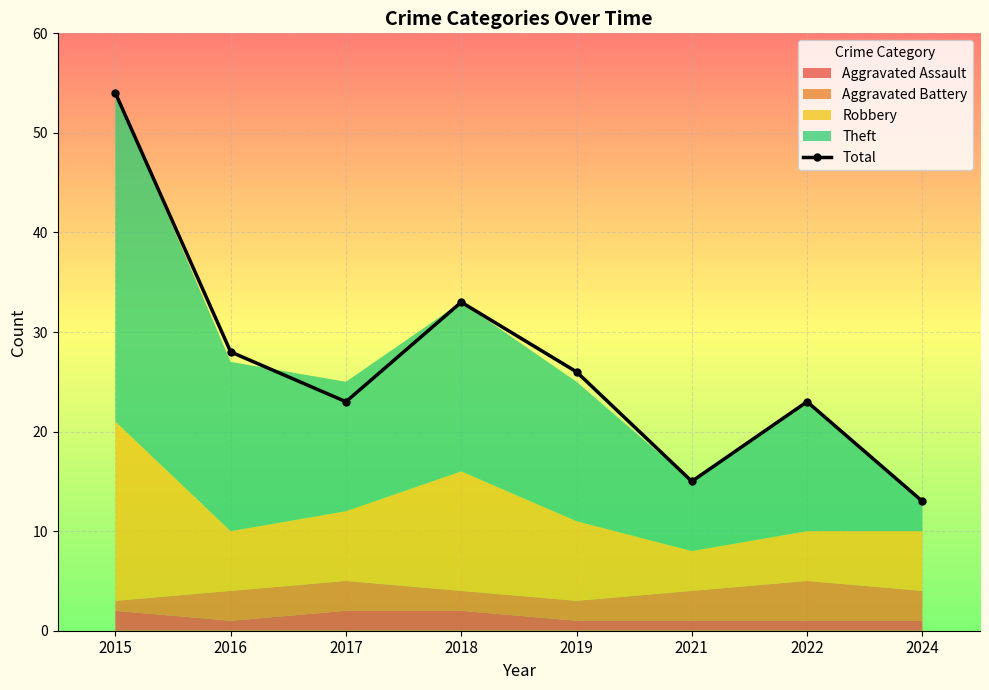

Which label corresponds to the largest value in the chart?

2015